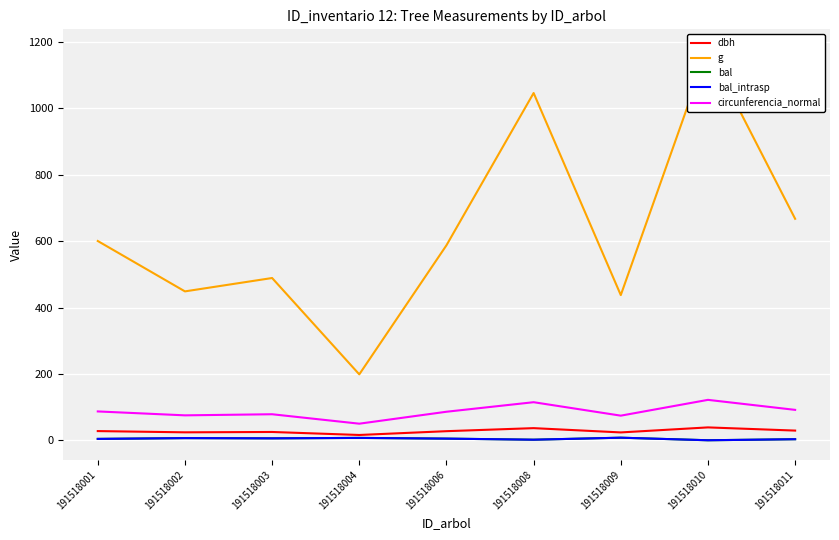

Which category has the highest value across all series?

191518010